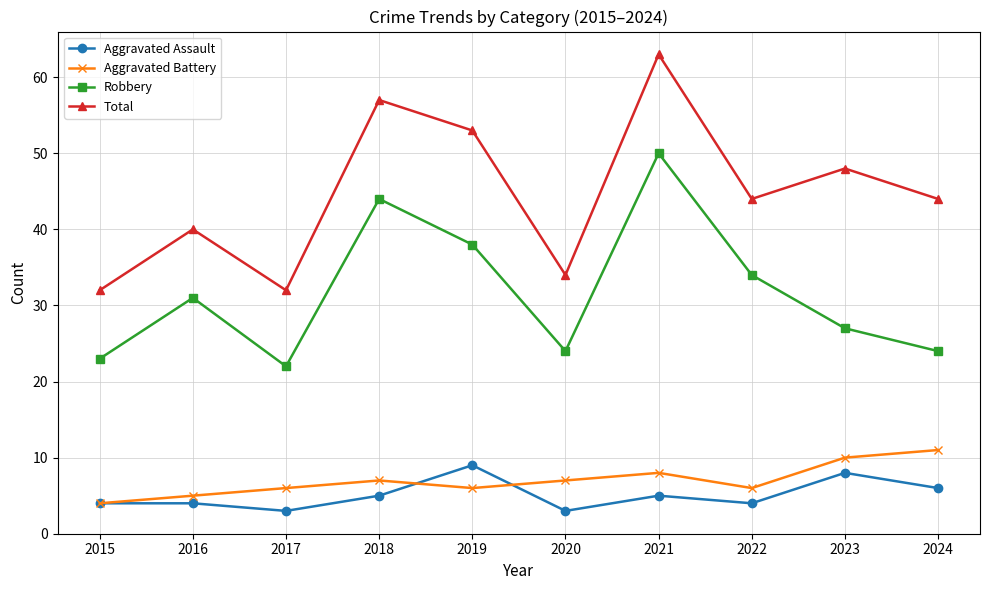

True or false: Total and Robbery intersect in this chart.

False